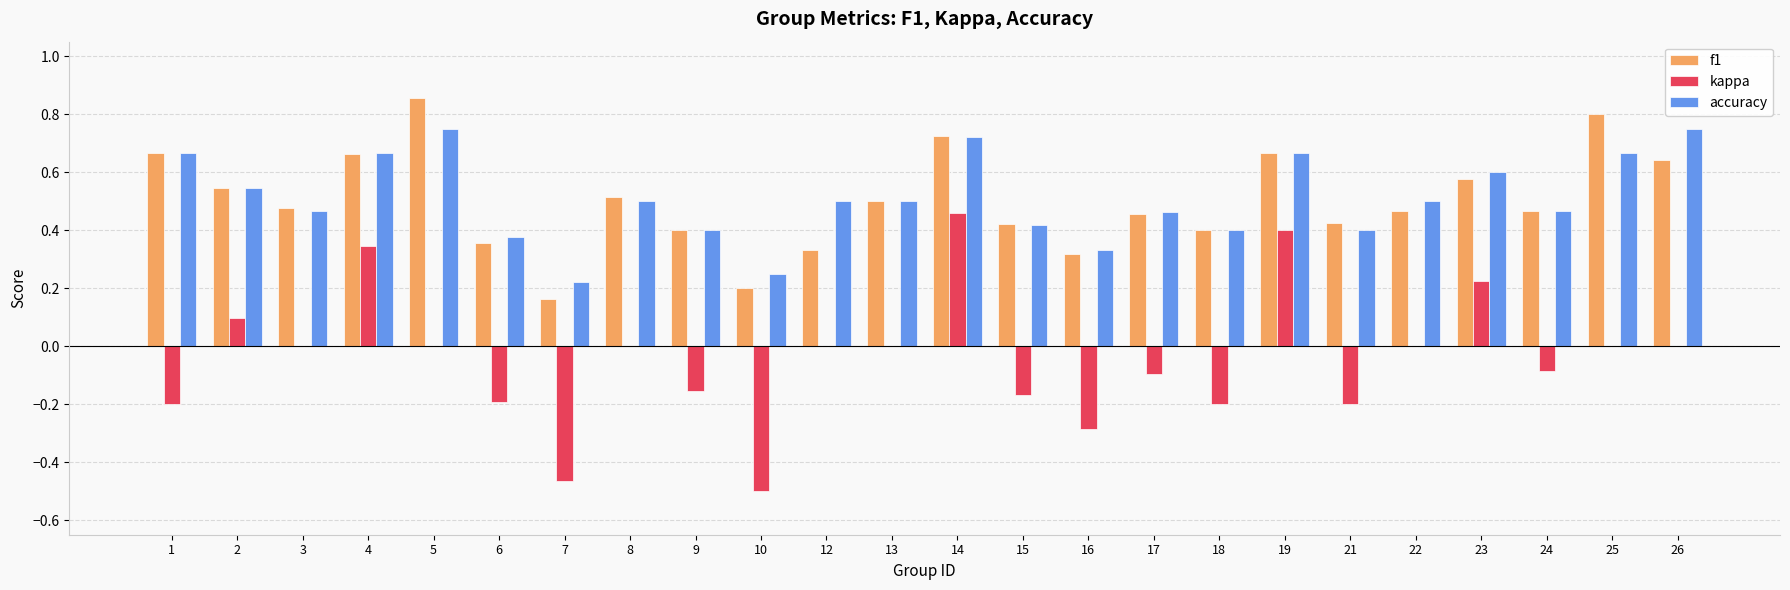

Are the bars grouped side by side (vs. stacked)?

Yes